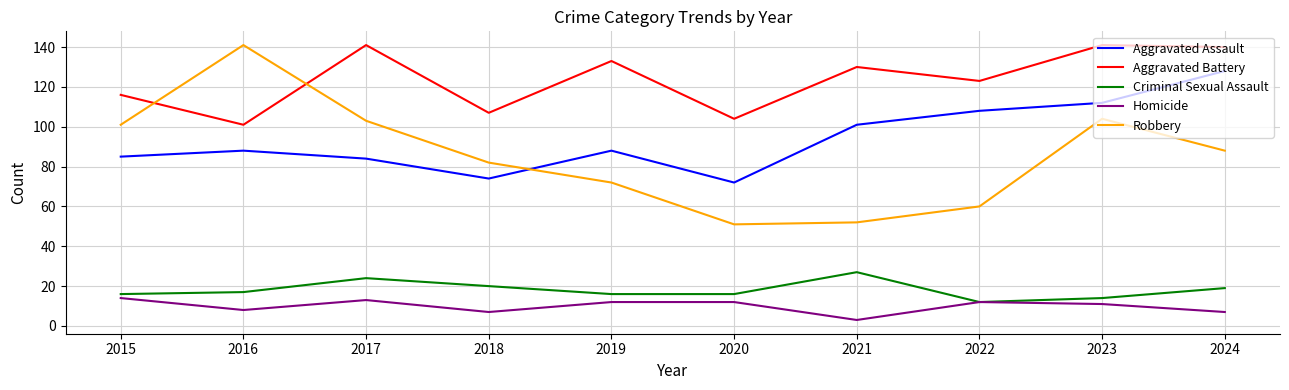

How many interior local valleys does the Aggravated Assault series have?

2